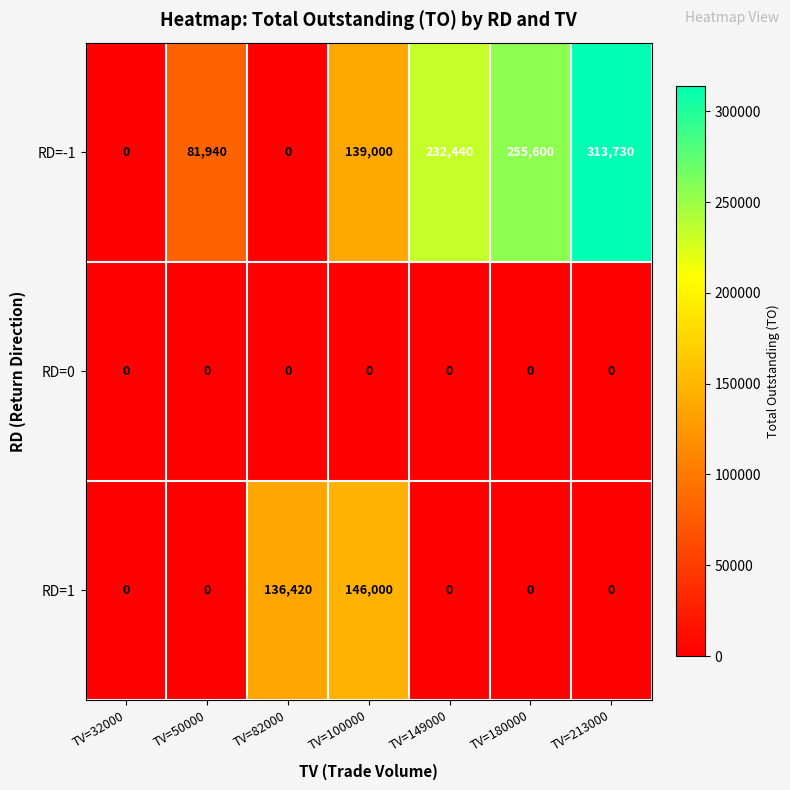

True or false: RD=-1 has a value of 81940 at TV=50000.

True